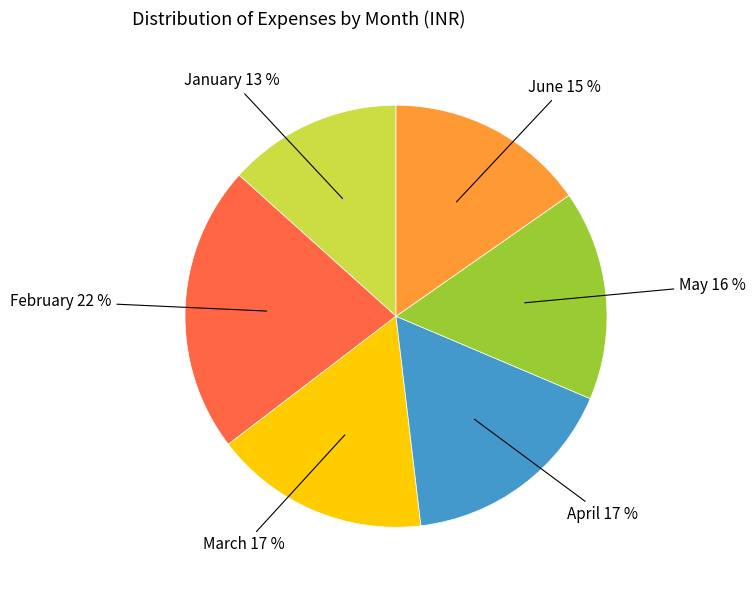

To the nearest percent, what percentage of the pie is May?

16%